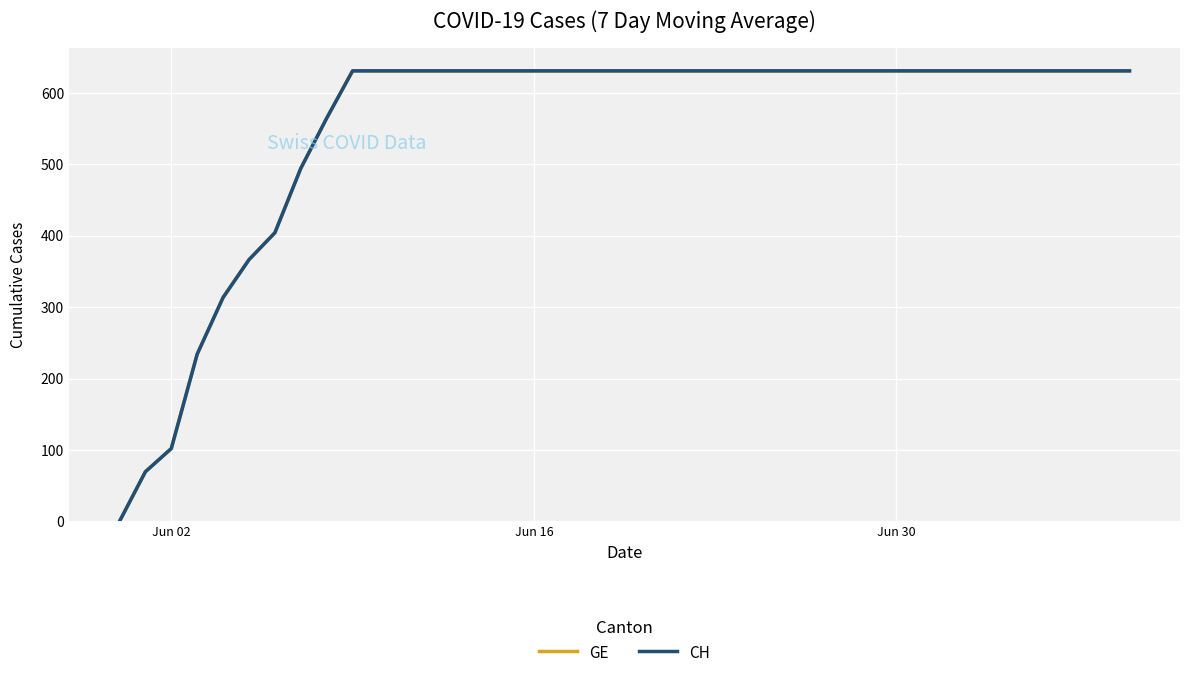

What is the difference between the second highest and minimum values in the GE series?

631.0